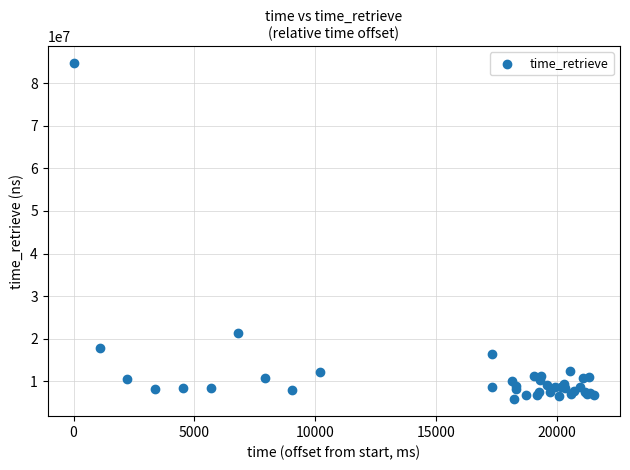

What Y value in the scatter plot is closest to 45257042?

21240815